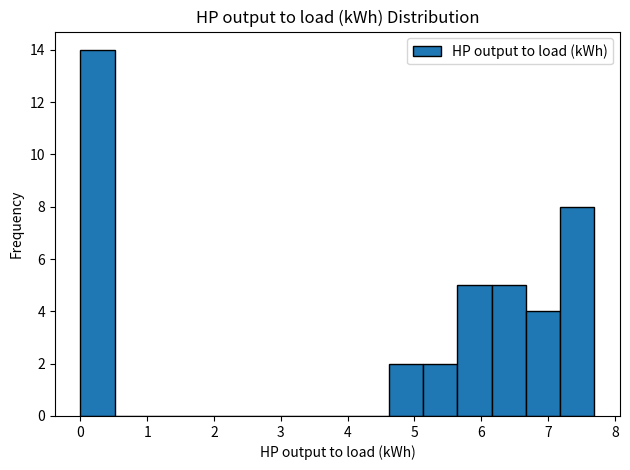

Reading left to right, transcribe this chart: for each bar, give the range it covers on the x-axis and its height. Neither the bar edges nor the heights are printed on the chart, so give them approximately, as read against the axes.

0.0 to 0.5: 14
0.5 to 1.0: 0
1.0 to 1.5: 0
1.5 to 2.1: 0
2.1 to 2.6: 0
2.6 to 3.1: 0
3.1 to 3.6: 0
3.6 to 4.1: 0
4.1 to 4.6: 0
4.6 to 5.1: 2
5.1 to 5.6: 2
5.6 to 6.2: 5
6.2 to 6.7: 5
6.7 to 7.2: 4
7.2 to 7.7: 8